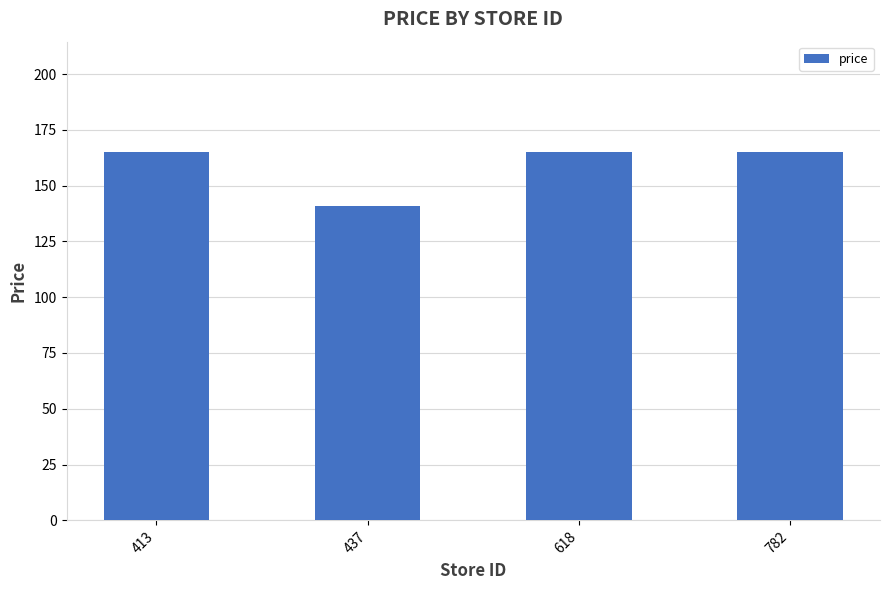

Reading left to right, extract all data points from this chart.

165	141	165	165